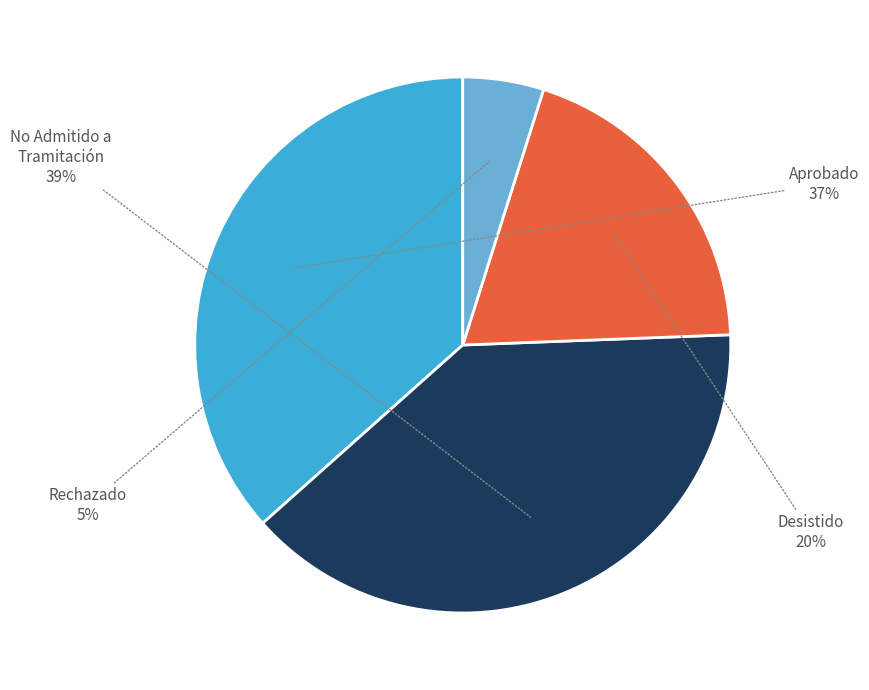

To the nearest percent, what portion does Aprobado represent?

37%